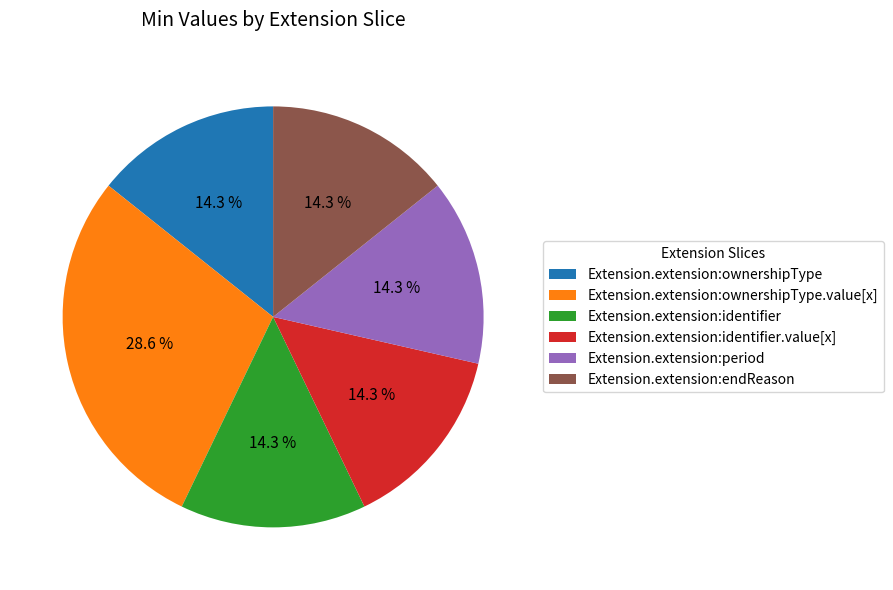

What is the ratio of the value at Extension.extension:ownershipType.value[x] to the value at Extension.extension:identifier.value[x]?

2.0